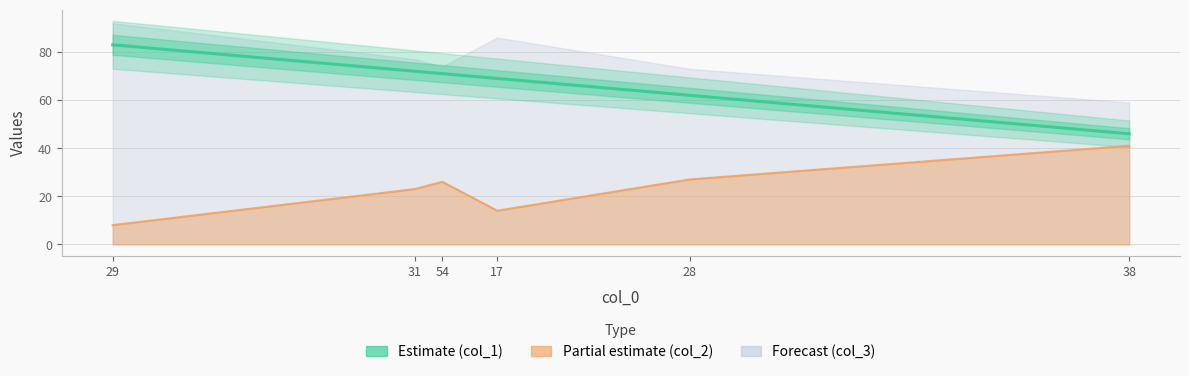

Reading left to right, what are all the values shown in this chart?

29=83	31=72	54=71	17=69	28=62	38=46